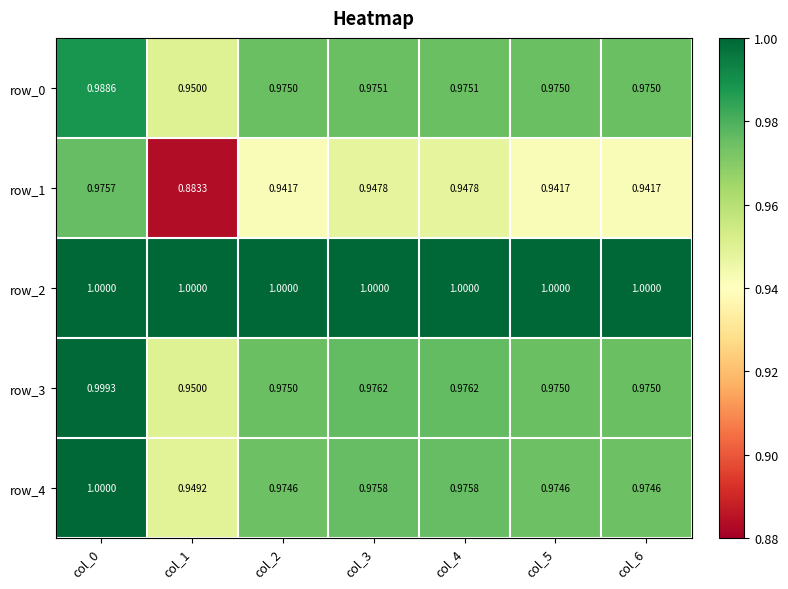

Is the value of row_4 at col_0 greater than the value of row_0 at col_2?

Yes